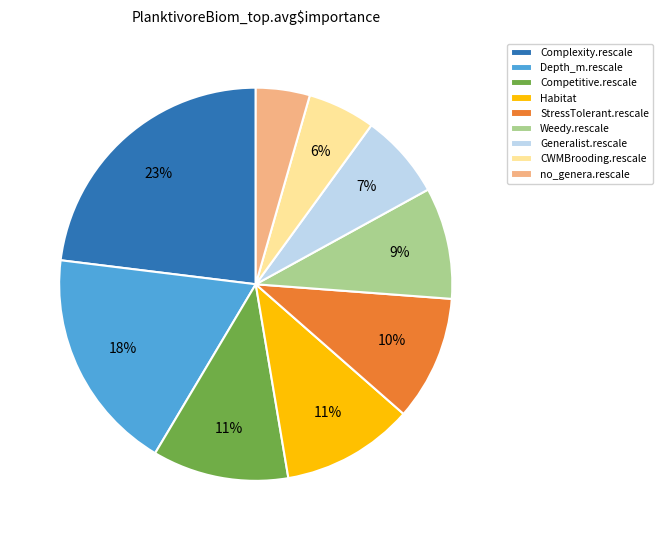

To the nearest percent, what percentage of the pie is Generalist.rescale?

7%